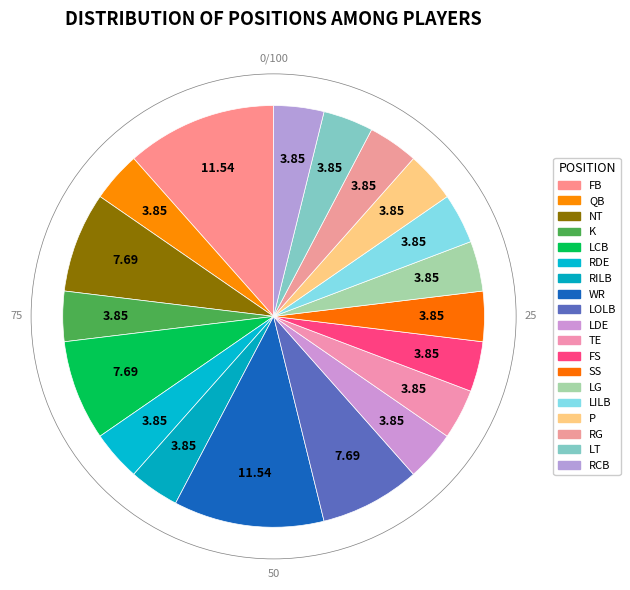

How many slices are in this pie chart?

19